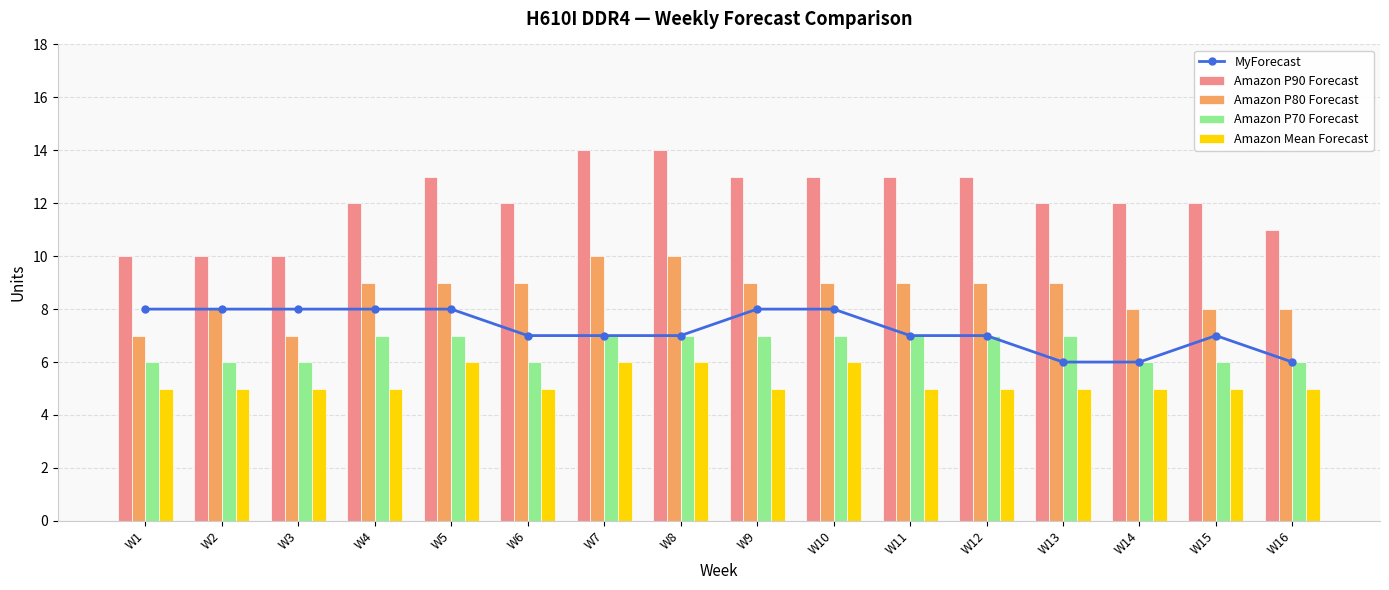

What is the sum of the Amazon P80 Forecast values at W15 and W1?

15